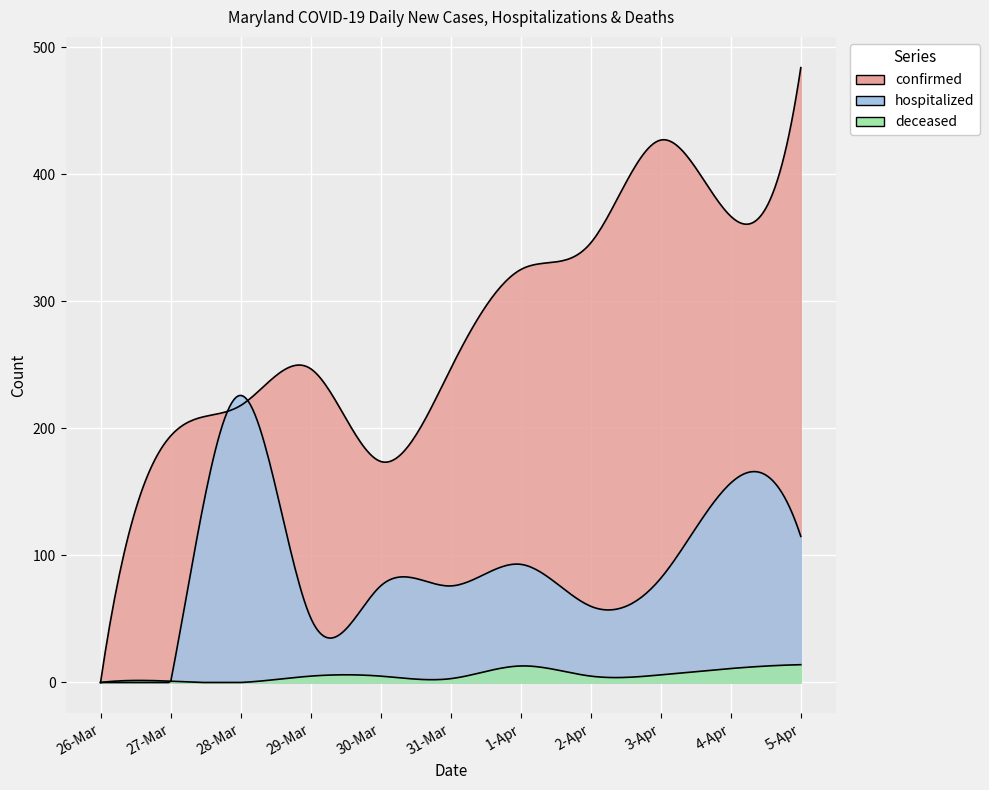

How many values in confirmed are above zero?

10